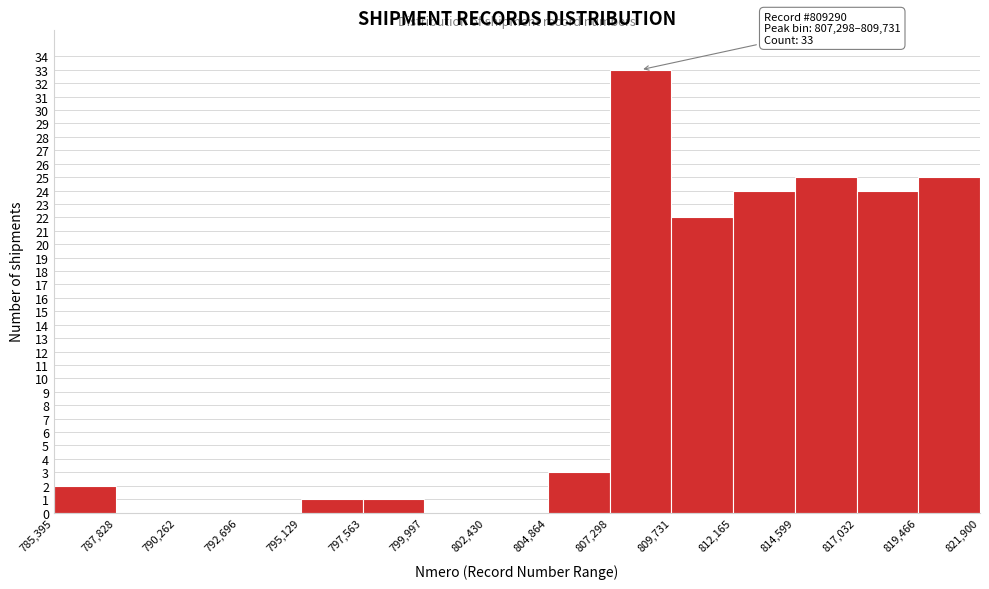

Over which range of the x-axis is the bar tallest?

807,298 to 809,731